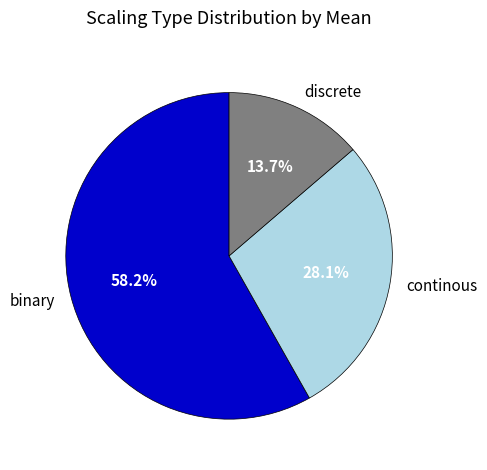

How many slices are in this pie chart?

3